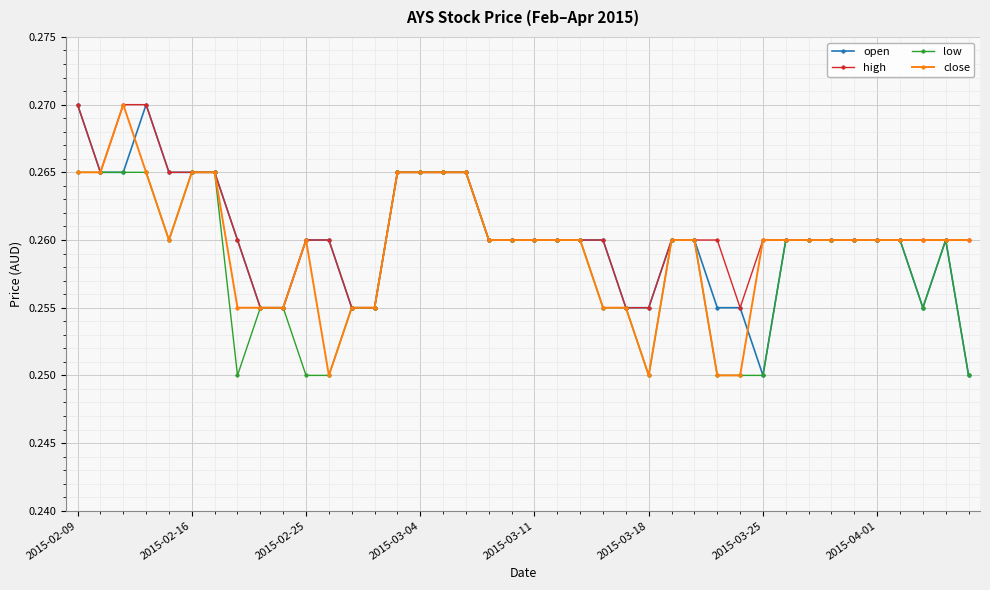

At how many categories does at least one series exceed 0?

40